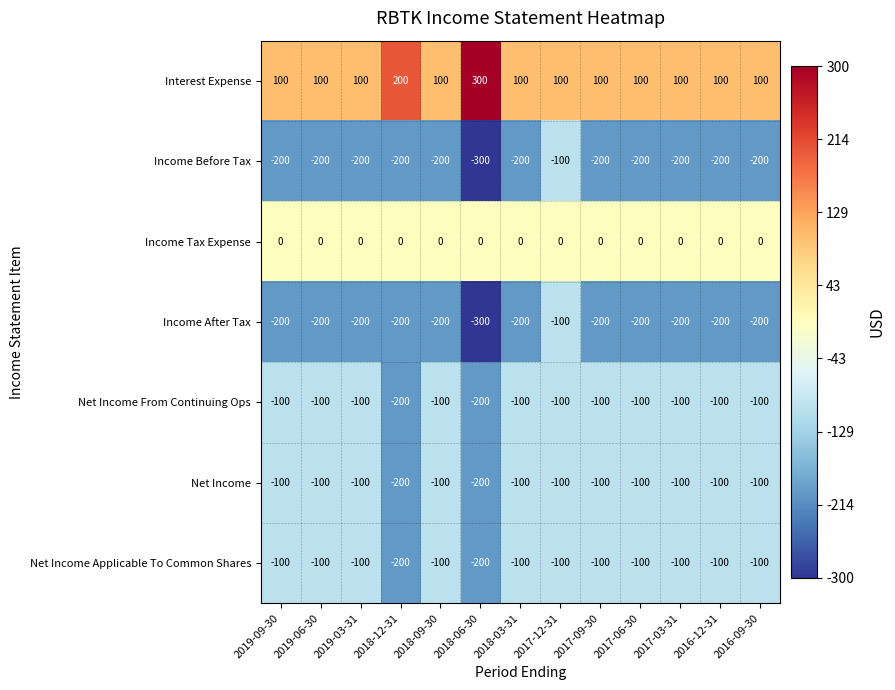

What is the sum of the Net Income values at 2016-09-30 and 2018-12-31?

-300